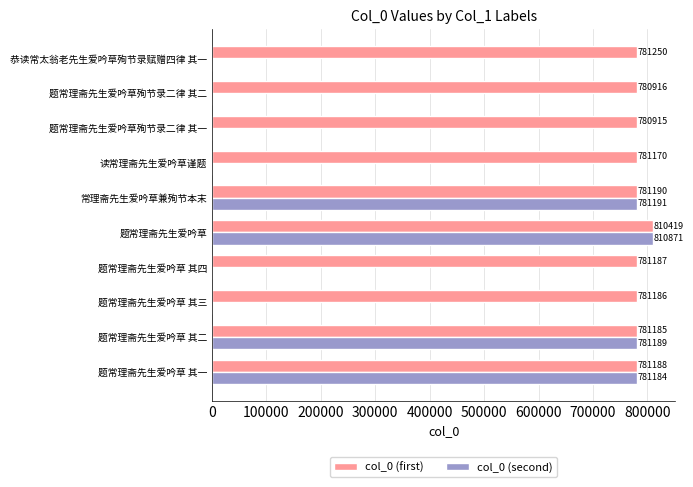

What is the sum of all col_0 (first) values?

7840606